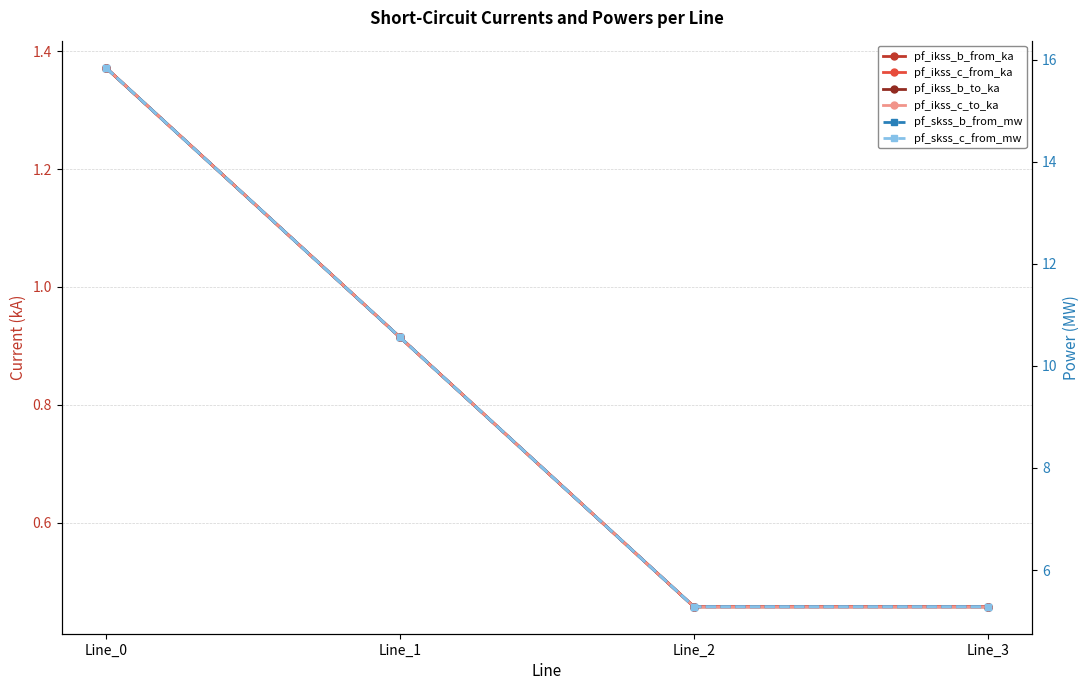

At how many categories does at least one series exceed 11?

1